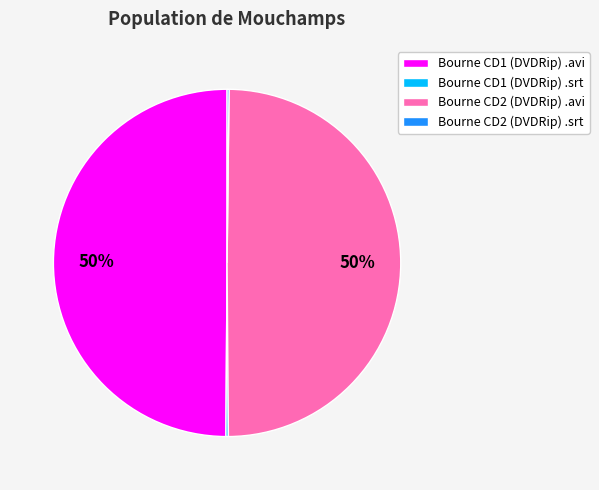

To the nearest percent, what is the average slice percentage?

25%